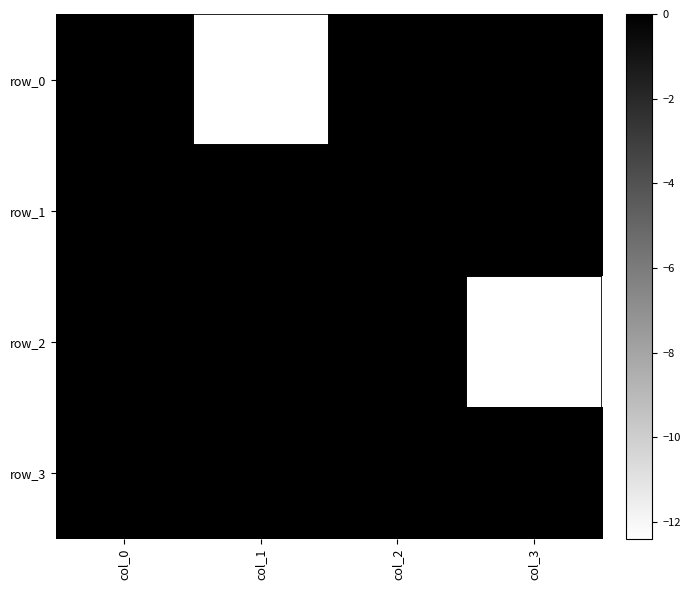

What is the sum of the row_0 values at col_0 and col_1?

-12.4